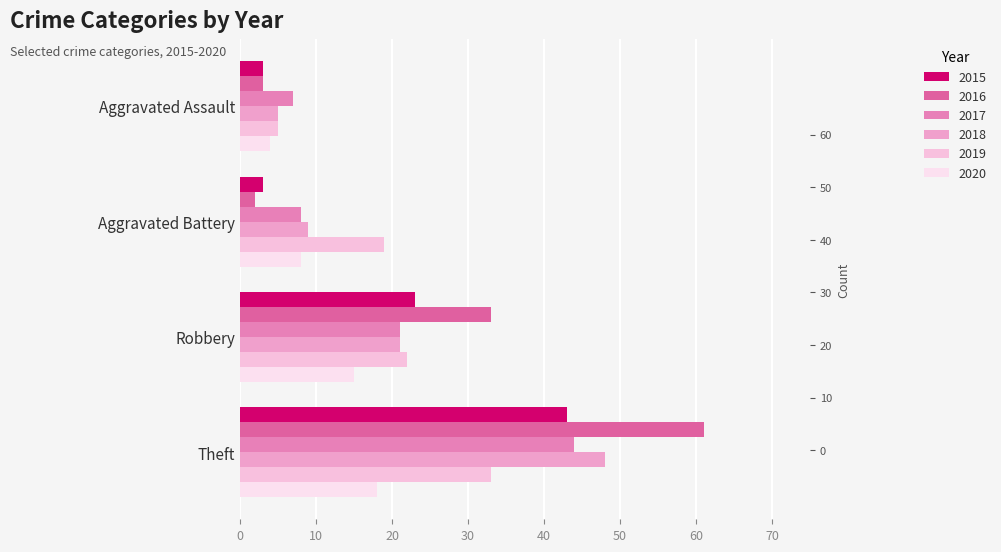

What are all the series names shown in the legend?

2015, 2016, 2017, 2018, 2019, 2020